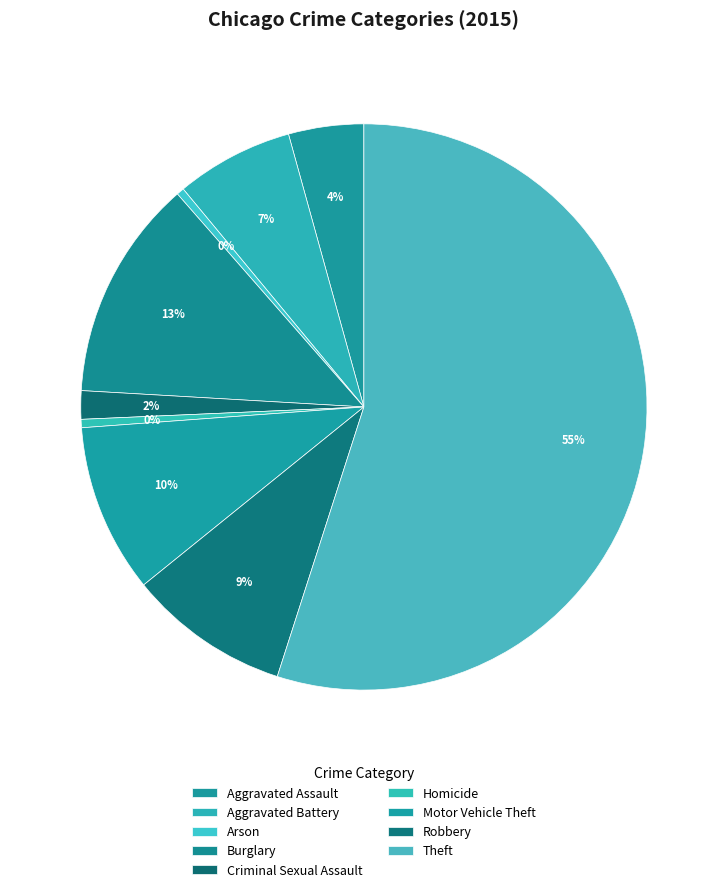

How many slices are in this pie chart?

9